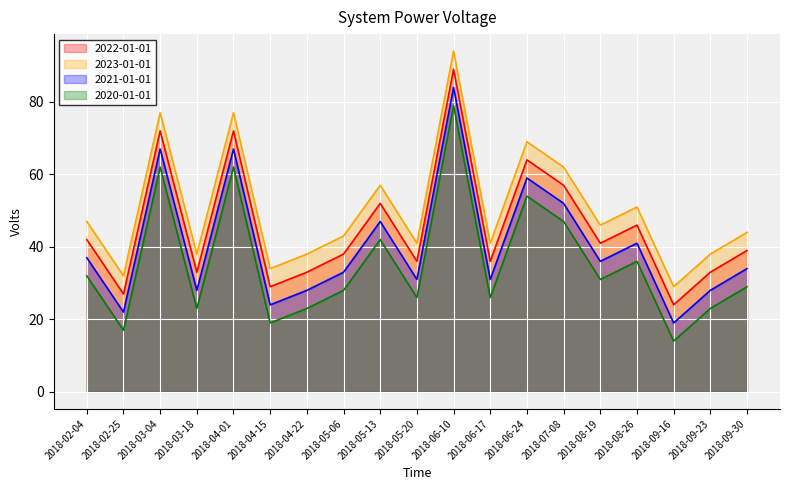

What are all the series names shown in the legend?

2022-01-01, 2023-01-01, 2021-01-01, 2020-01-01